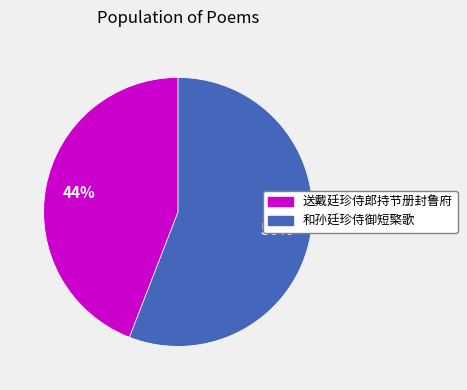

Which slice represents more than half of the pie?

和孙廷珍侍御短檠歌